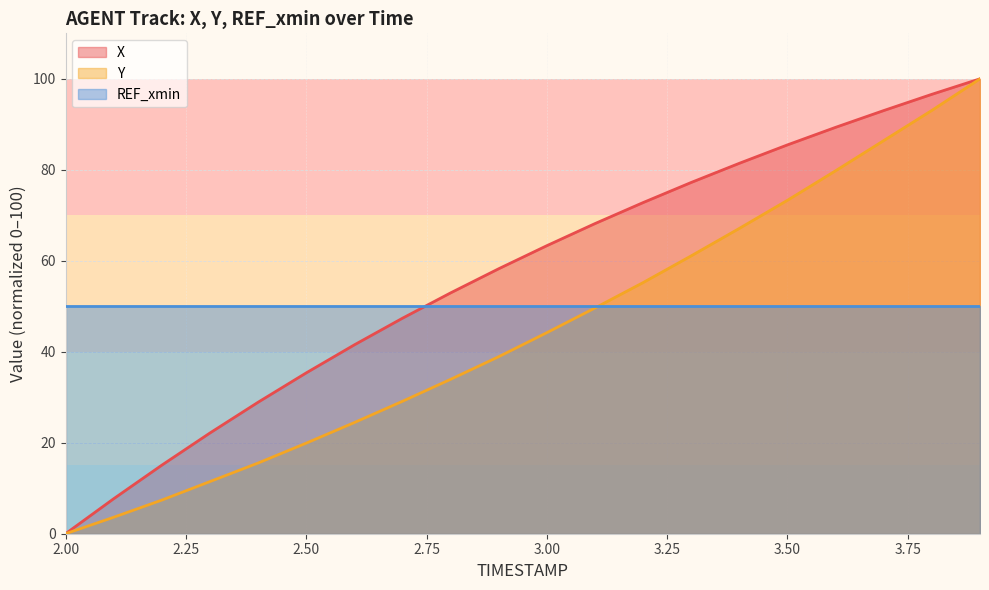

True or false: X and Y cross at least once.

False